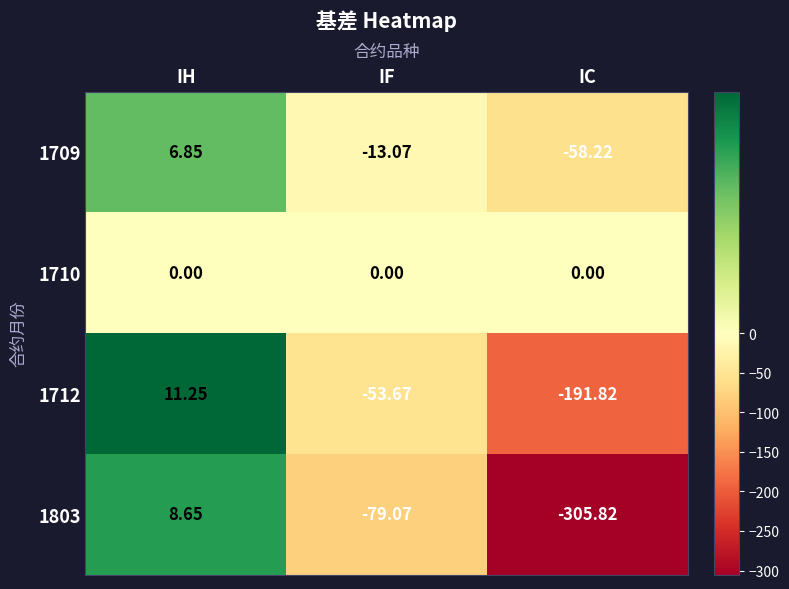

List the labels in order of 1712 value, largest first.

IH, IF, IC